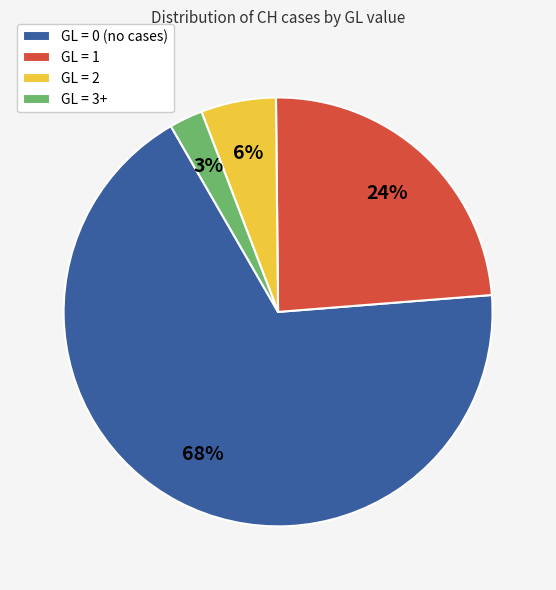

How many segments does this pie chart have?

4